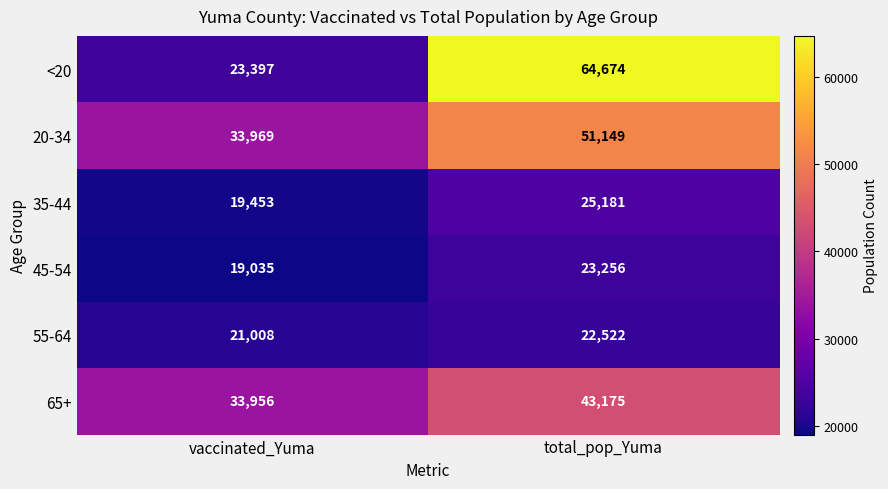

Which series has the widest spread of values?

<20